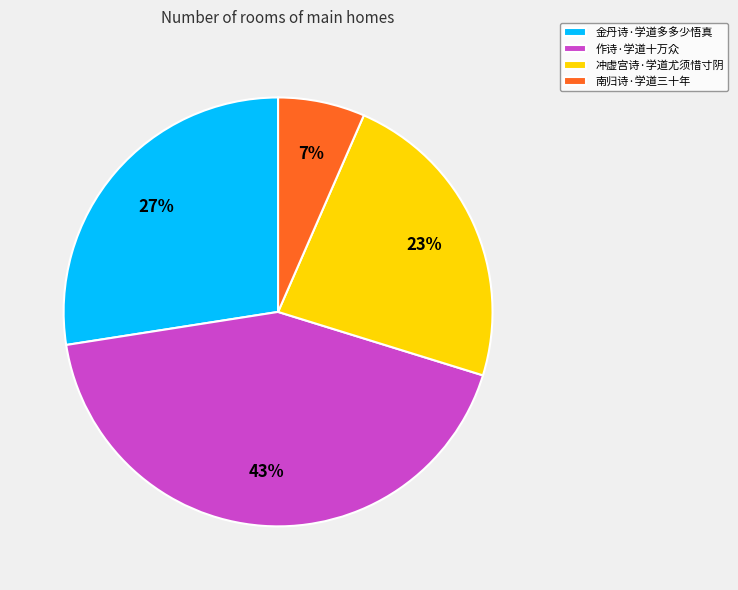

Is there a majority slice in this chart?

No